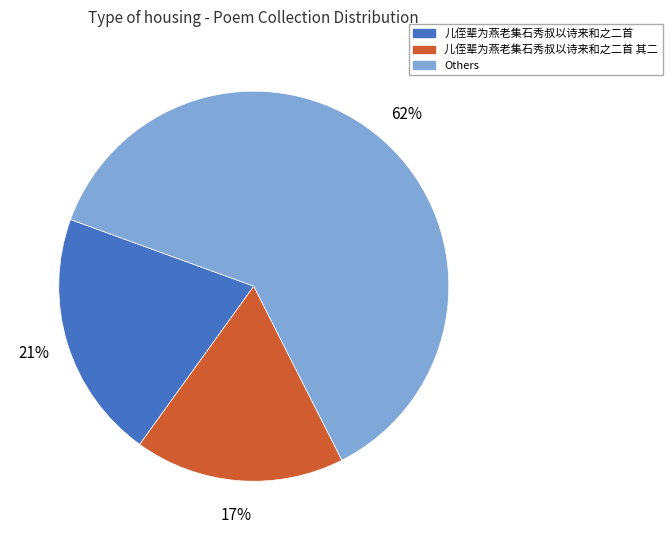

To the nearest percent, what is the difference between the largest and smallest slice percentages?

45%